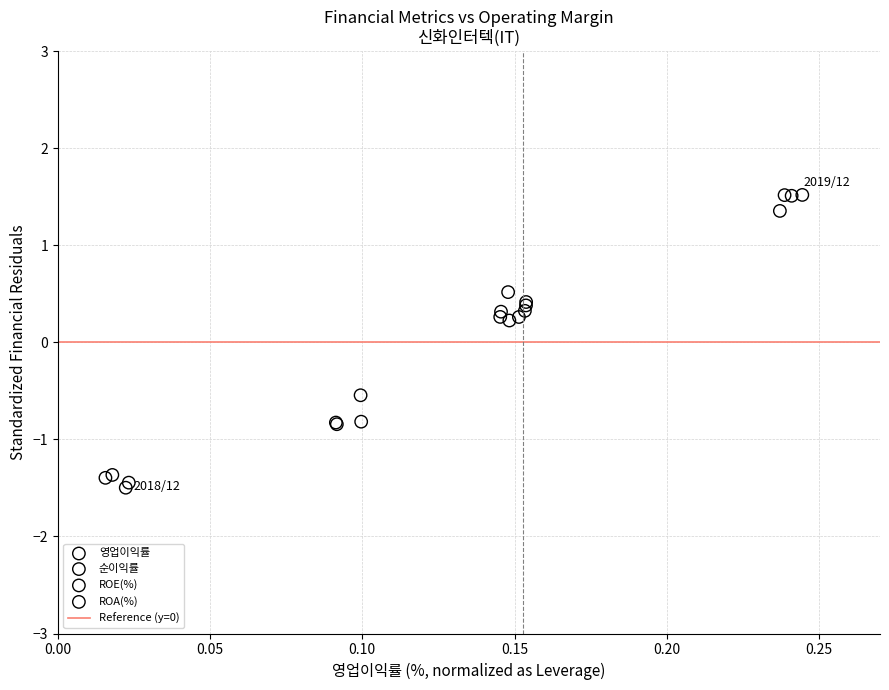

Which series has the widest spread of Y values?

영업이익률